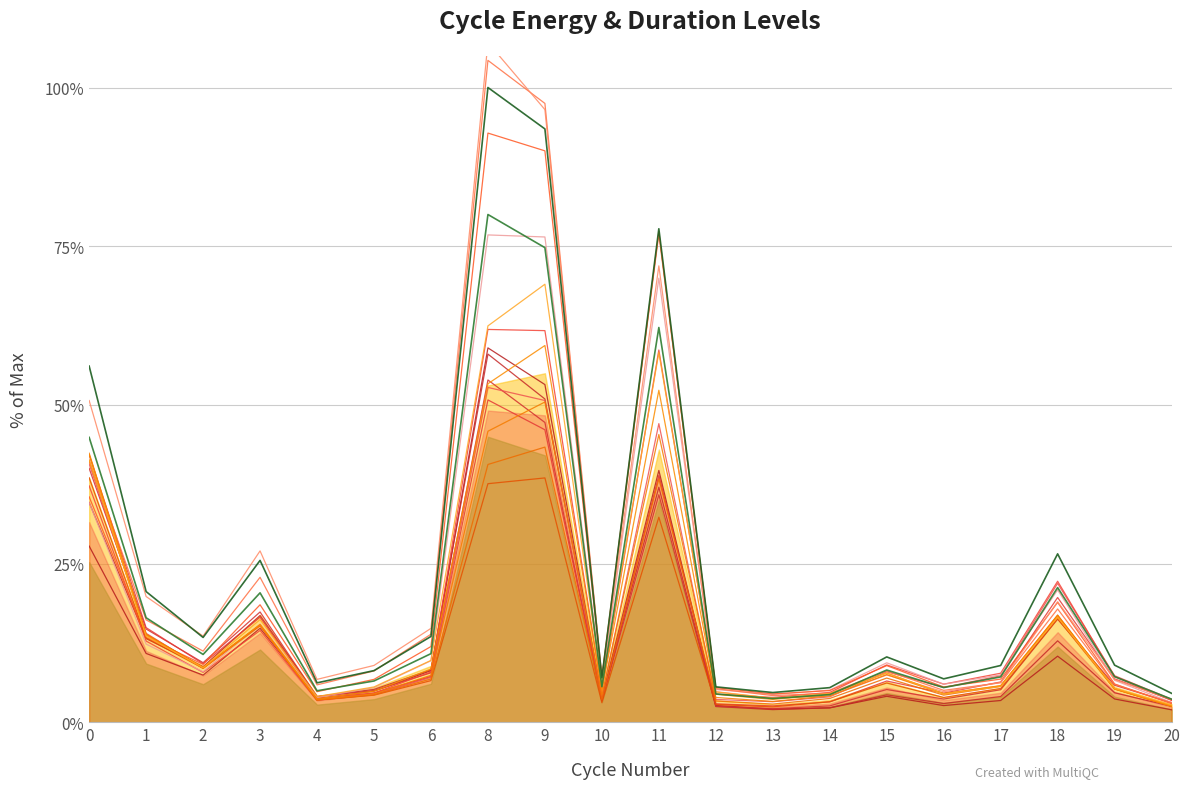

How many data points in cycle_energy_sum are less than 10?

10